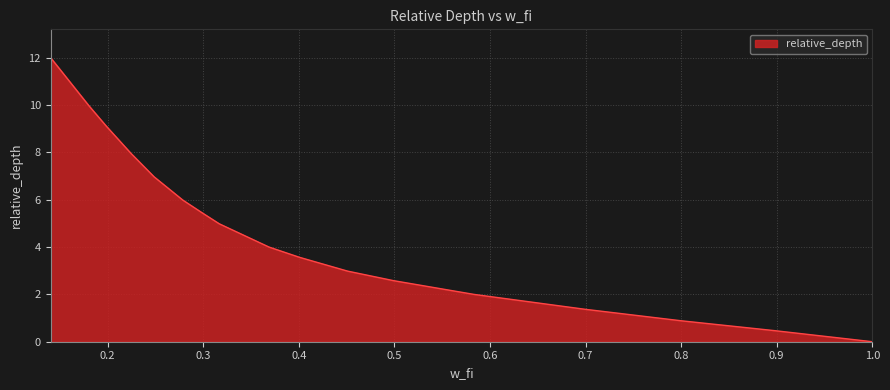

What is the greatest value displayed?

12.0